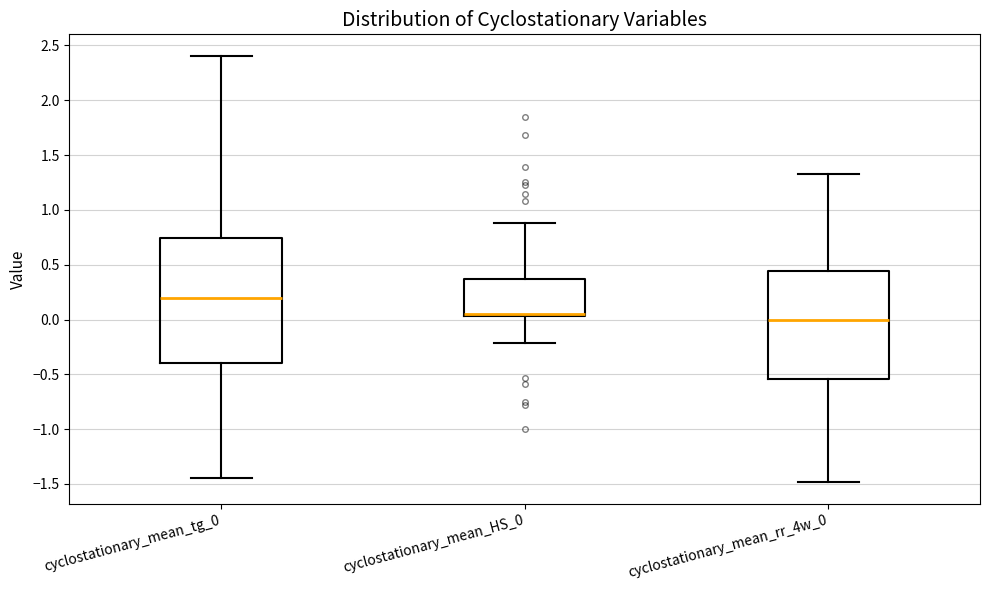

Where does the lower whisker of the box for cyclostationary_mean_tg_0 end on the y-axis? The values are not printed on the chart, so give them approximately, as read against the axis.

-1.45